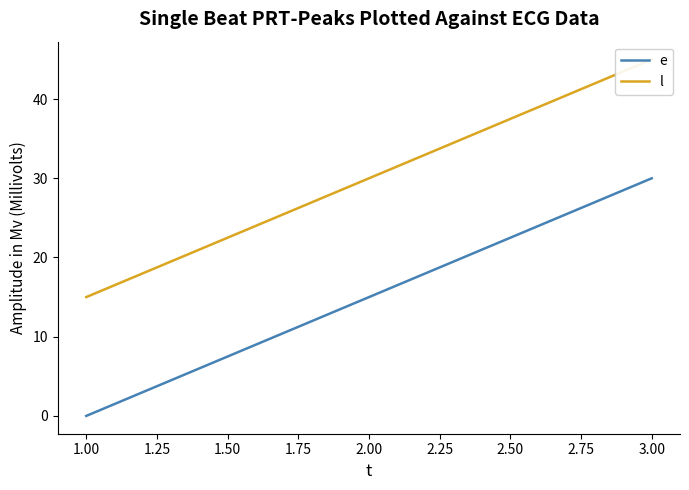

List the labels in order of e value, largest first.

3.00, 2.00, 1.00